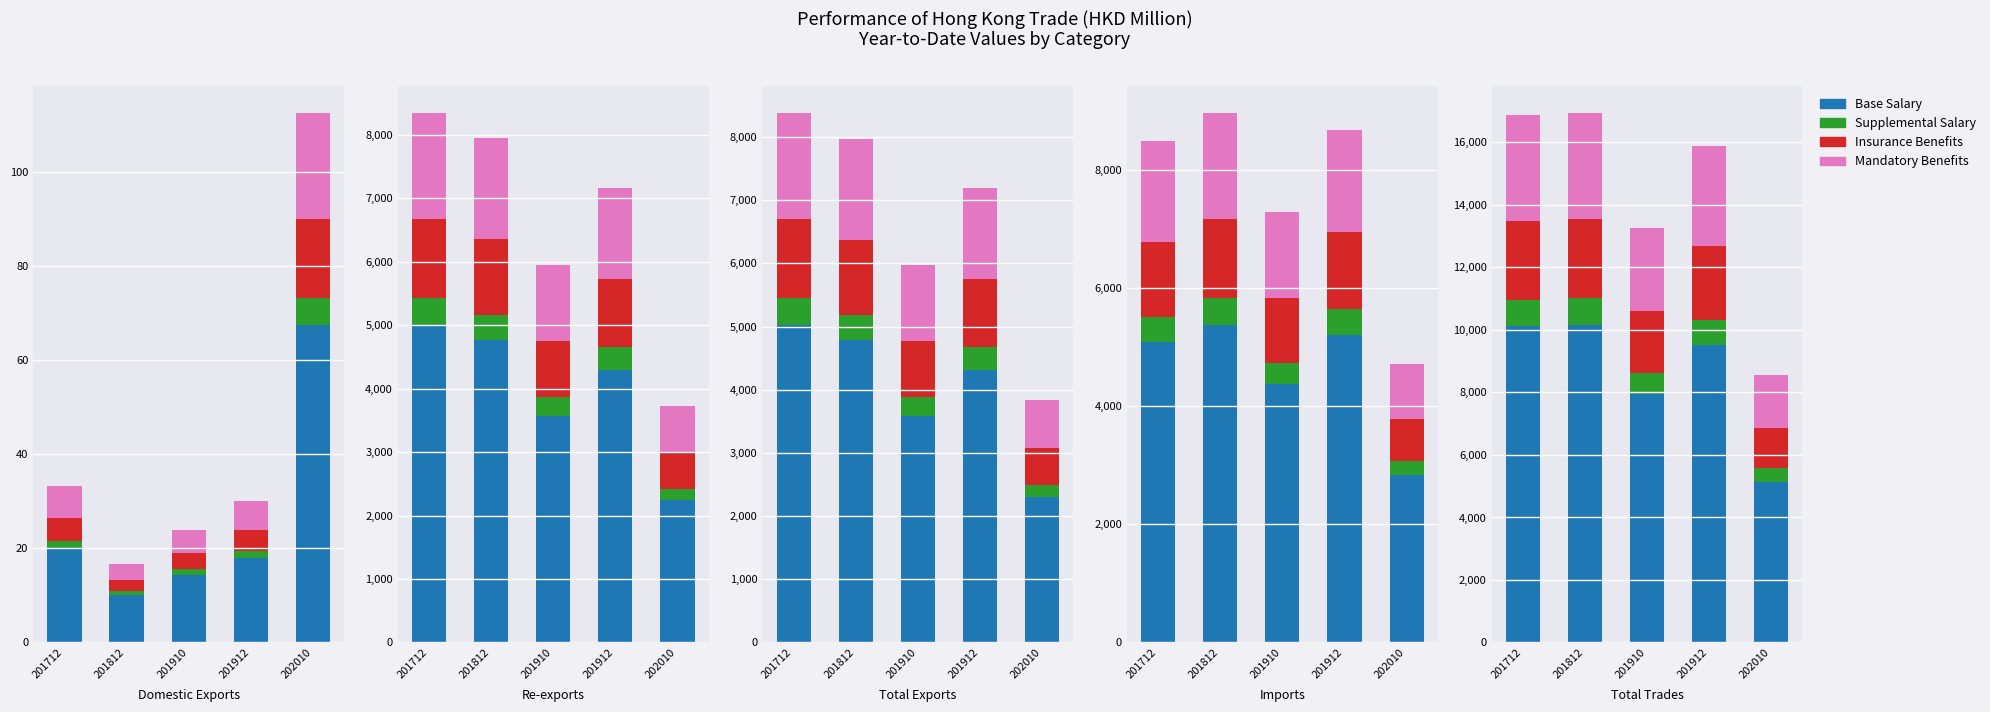

How many categories are shown in the chart?

5